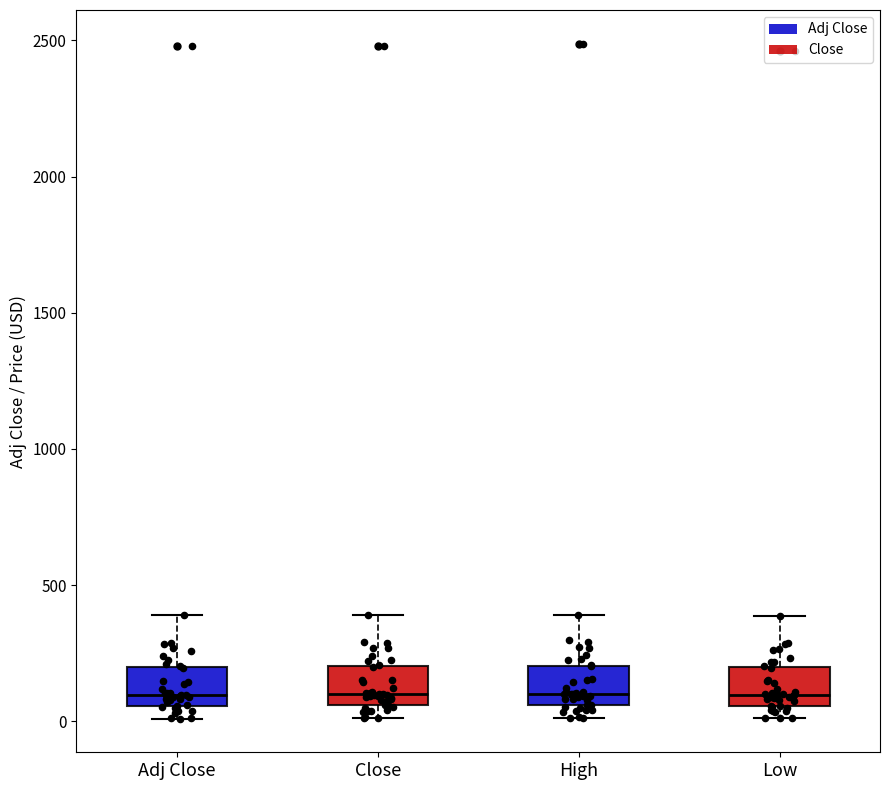

Where is the upper edge of the box for Adj Close on the y-axis? The values are not printed on the chart, so give them approximately, as read against the axis.

200